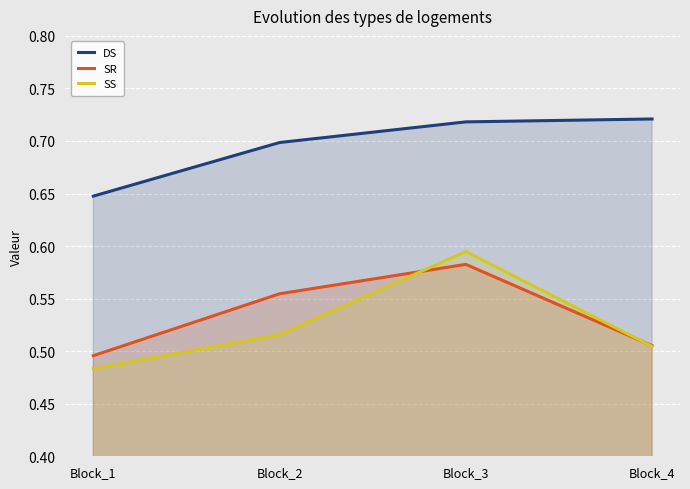

Which category has the lowest value across all series?

Block_1